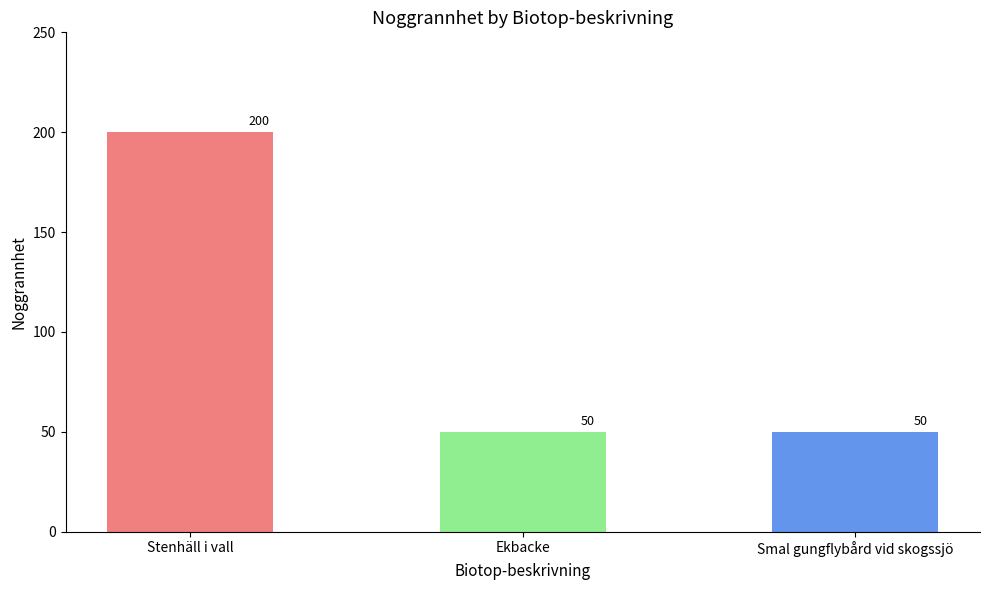

What is the label of the 3rd bar from the right?

Stenhäll i vall